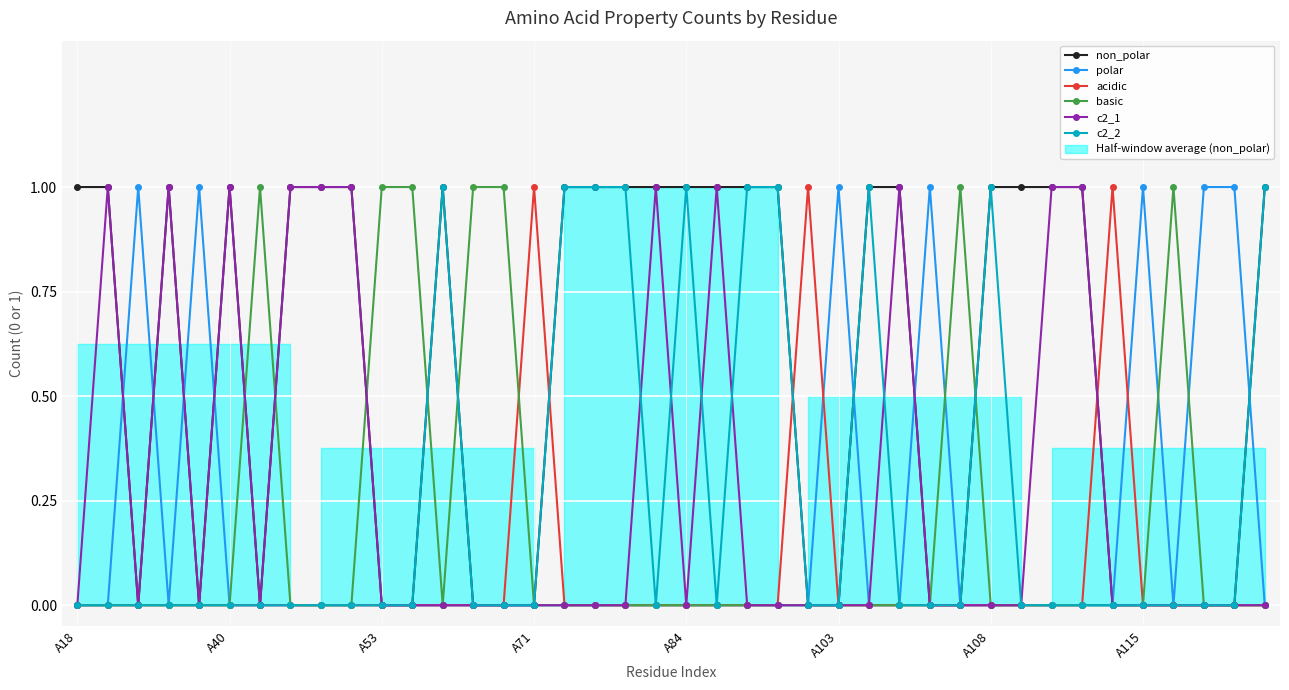

The value of acidic at A115 is 1. True or false?

False